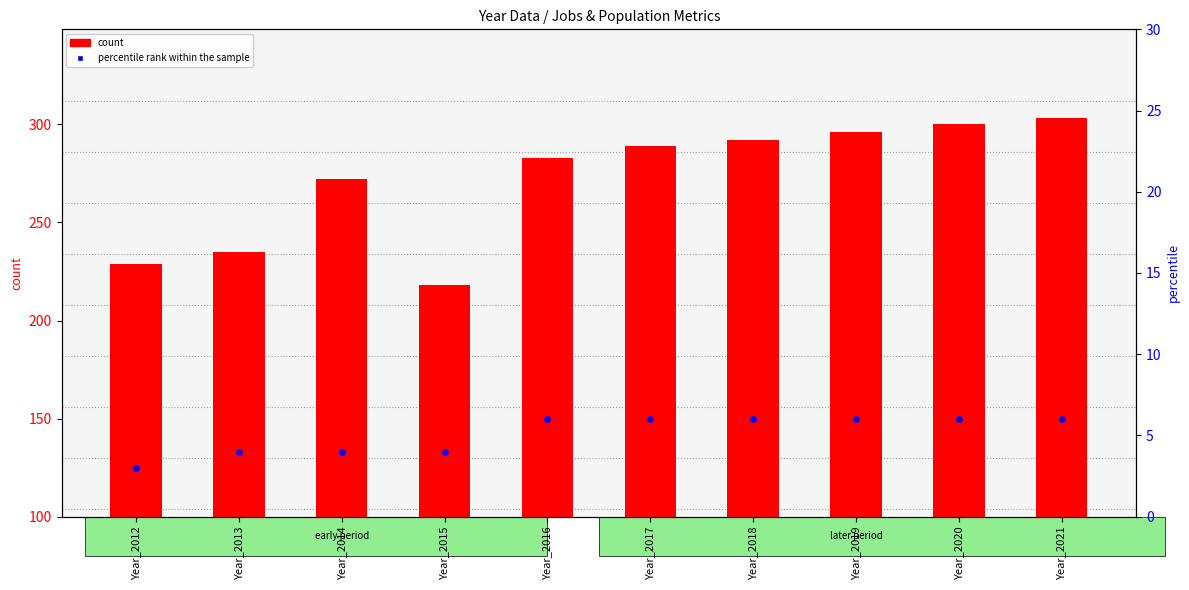

Which series contains the lowest Y value?

percentile rank within the sample